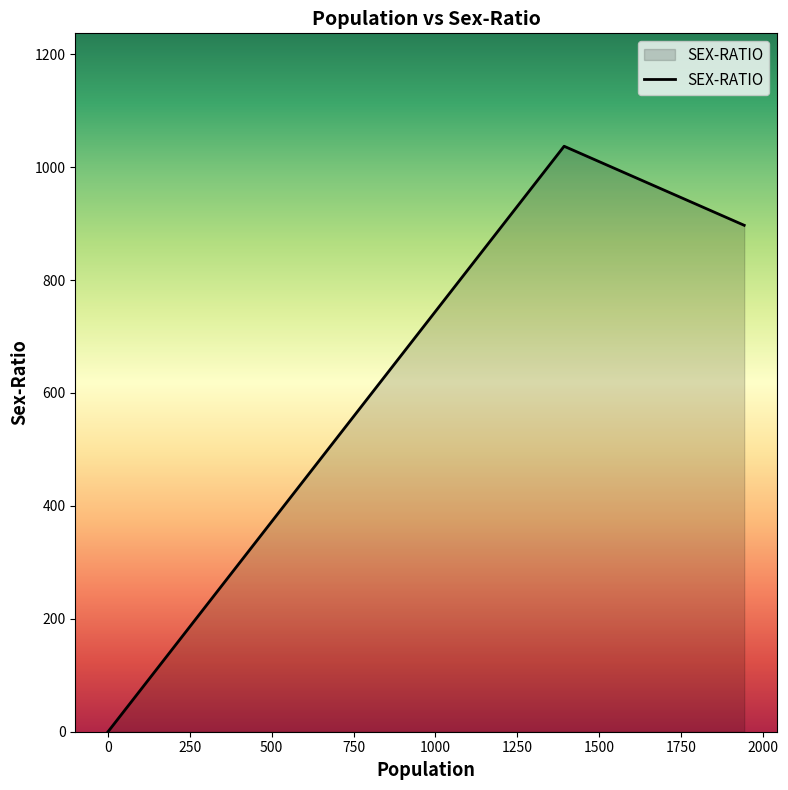

Count the number of data series in this chart.

1